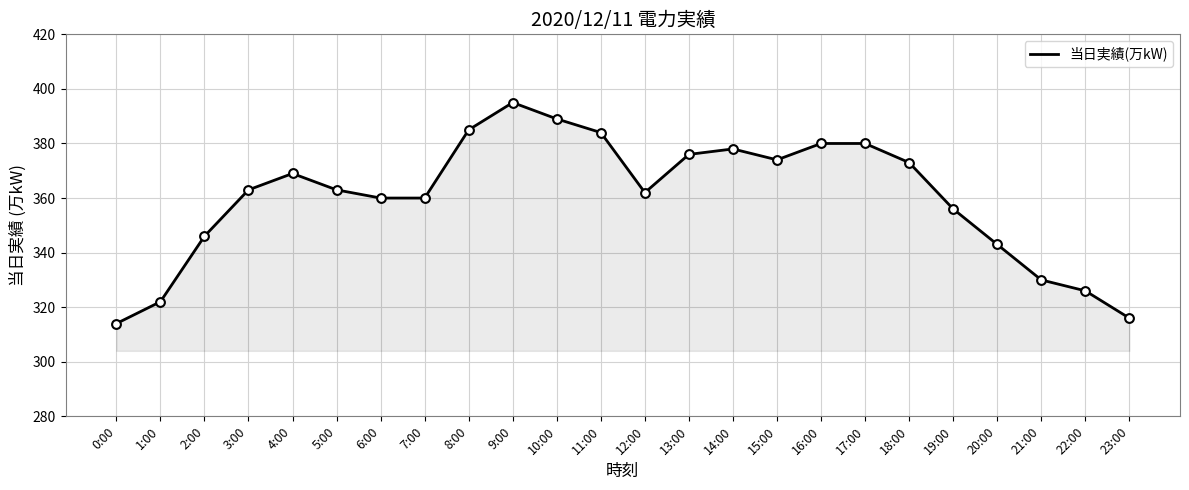

Approximately how many times larger is the value at 15:00 compared to 13:00?

1.0